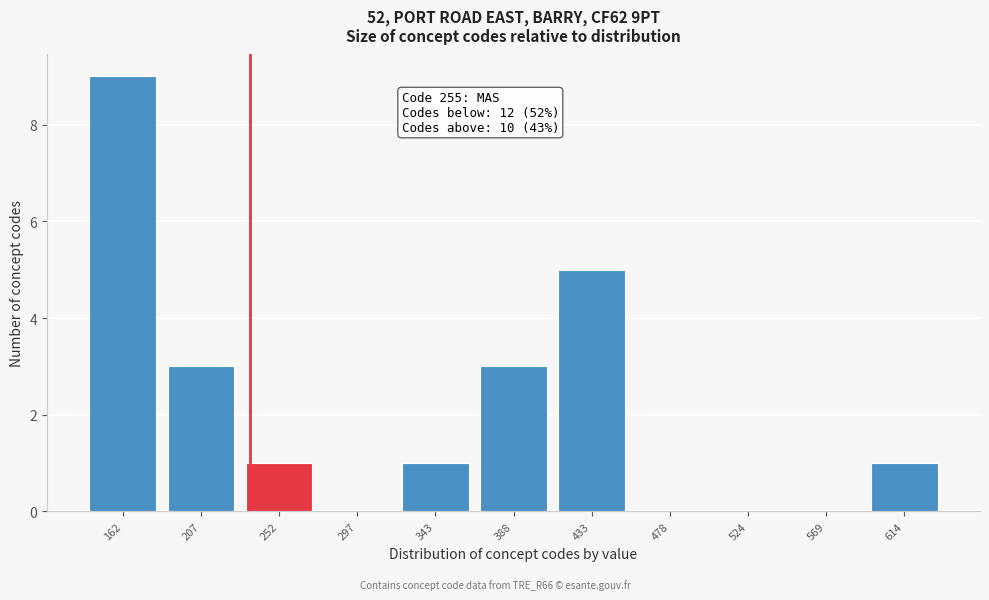

Reading left to right, extract all data points from this chart.

162=9	207=3	252=1	297=0	343=1	388=3	433=5	478=0	524=0	569=0	614=1